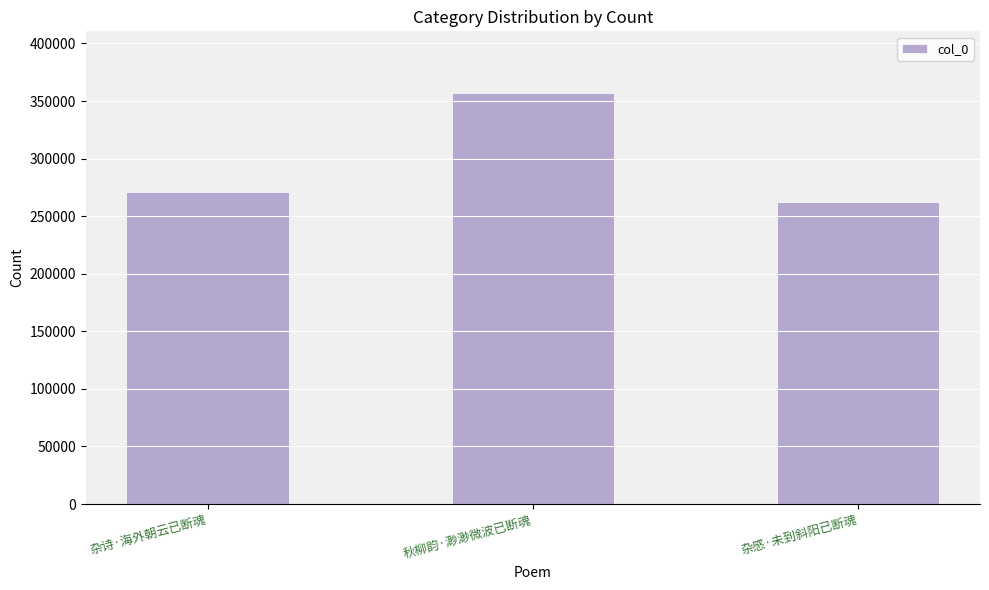

Reading left to right, list all the values displayed in this chart.

杂诗·海外朝云已断魂=271118	秋柳韵·渺渺微波已断魂=357015	杂感·未到斜阳已断魂=262278